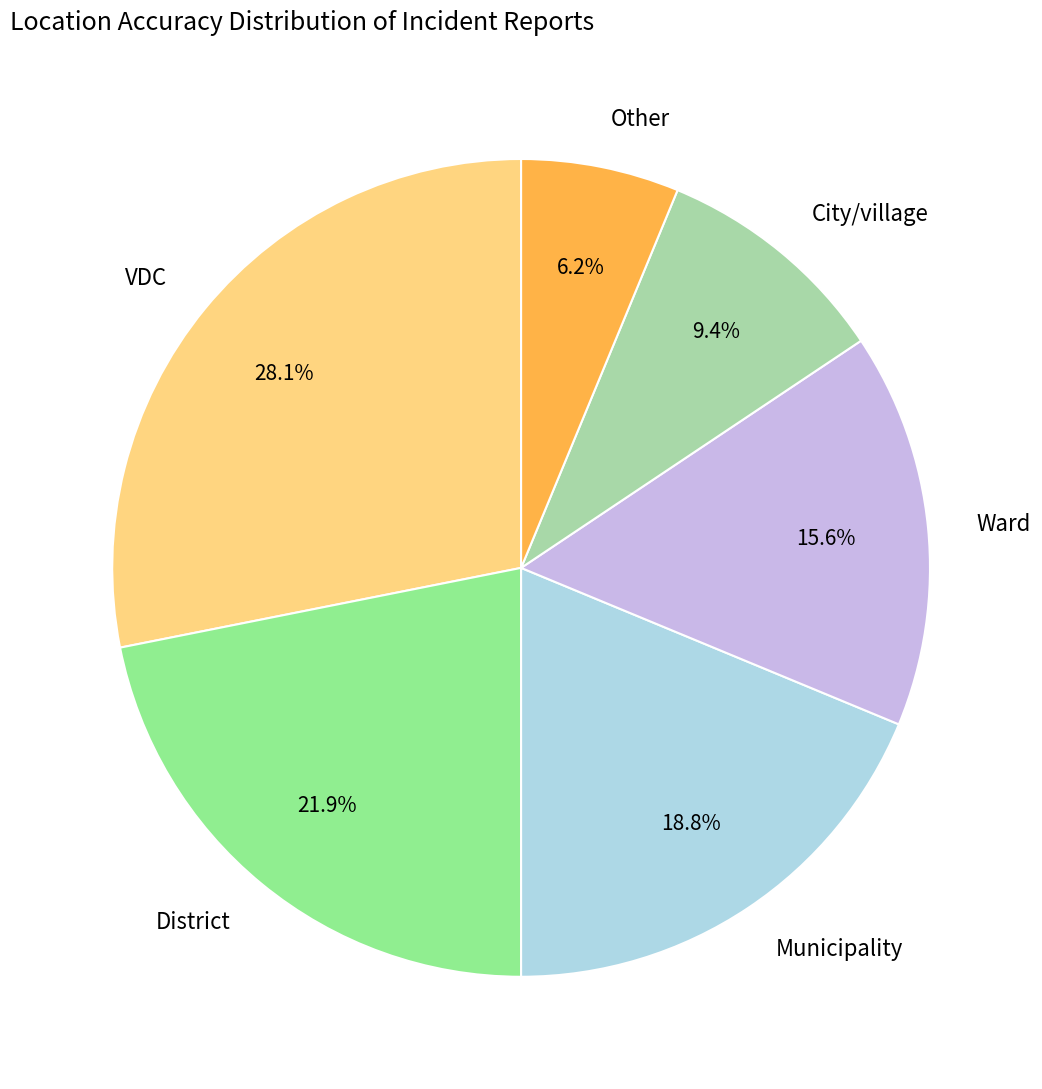

To the nearest percent, what portion does Ward represent?

16%